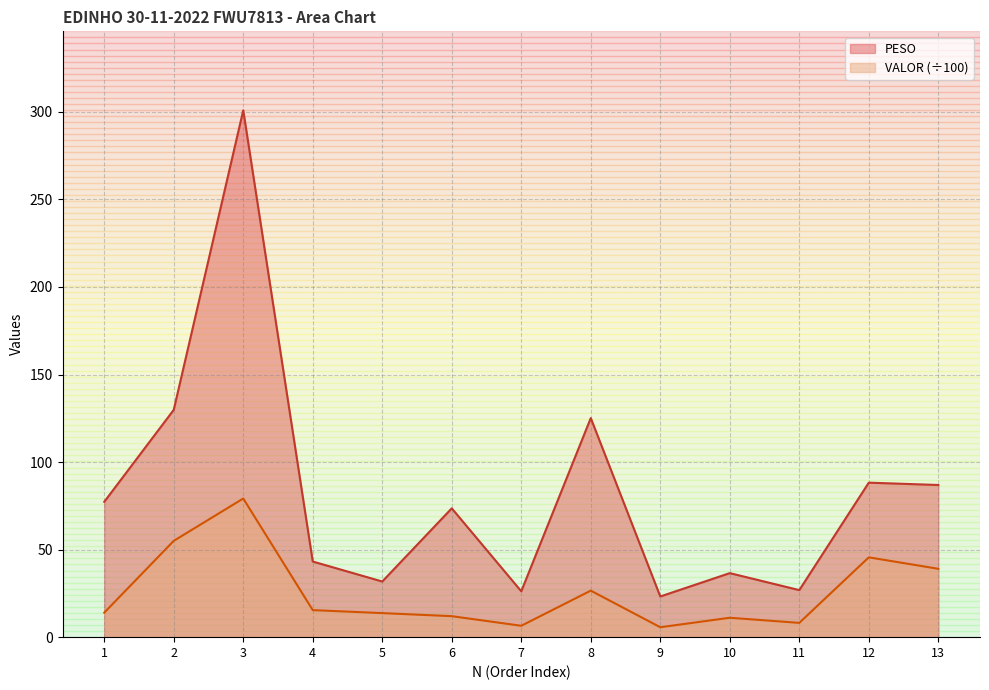

List the labels in order of PESO value, largest first.

3, 2, 8, 12, 13, 1, 6, 4, 10, 5, 11, 7, 9